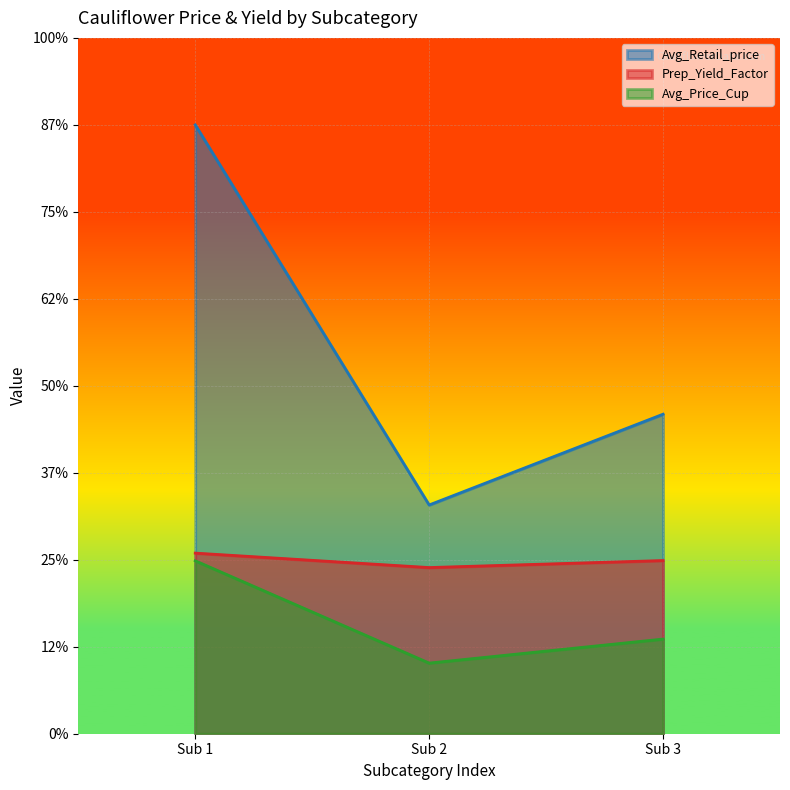

At Sub 2, list the series in order from largest to smallest.

Avg_Retail_price, Prep_Yield_Factor, Avg_Price_Cup